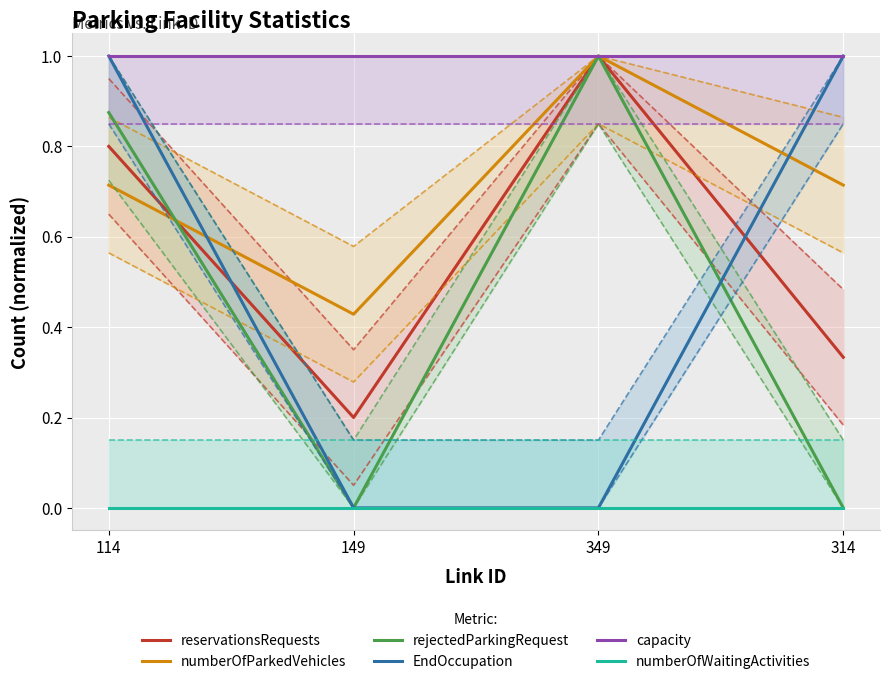

At which category does numberOfParkedVehicles reach its first local peak?

349